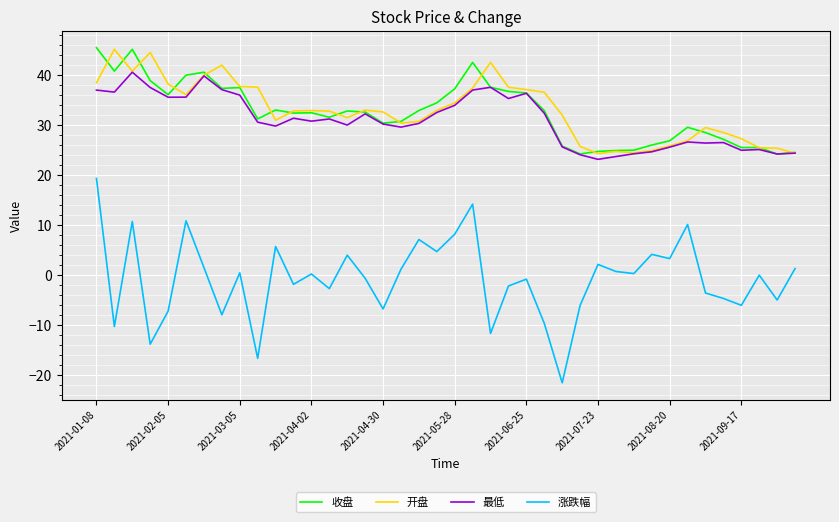

True or false: 涨跌幅 and 开盘 intersect in this chart.

False